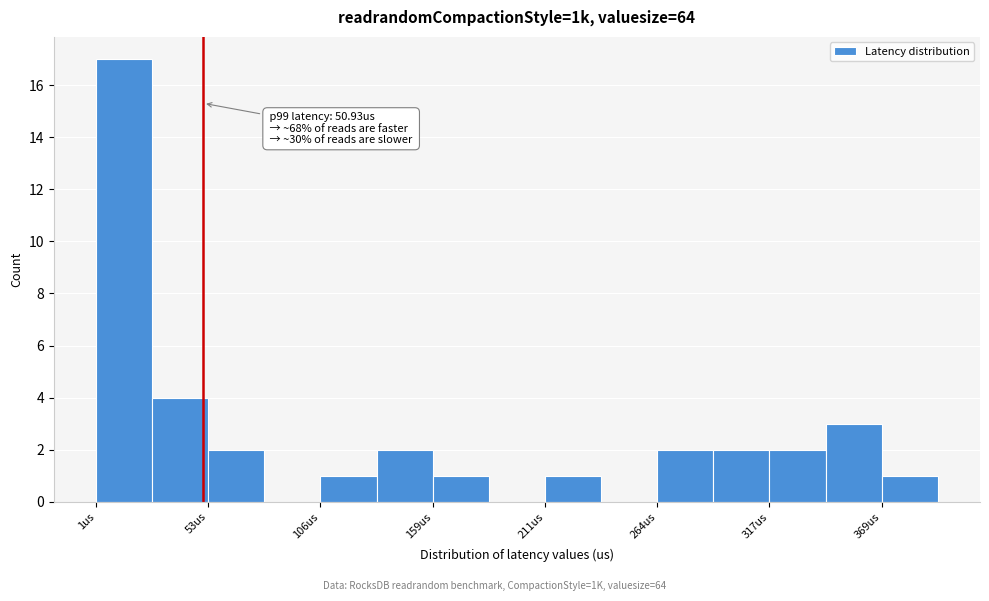

Around what value on the x-axis is the tallest bar? Give the approximate position of its centre, as read against the axis.

10